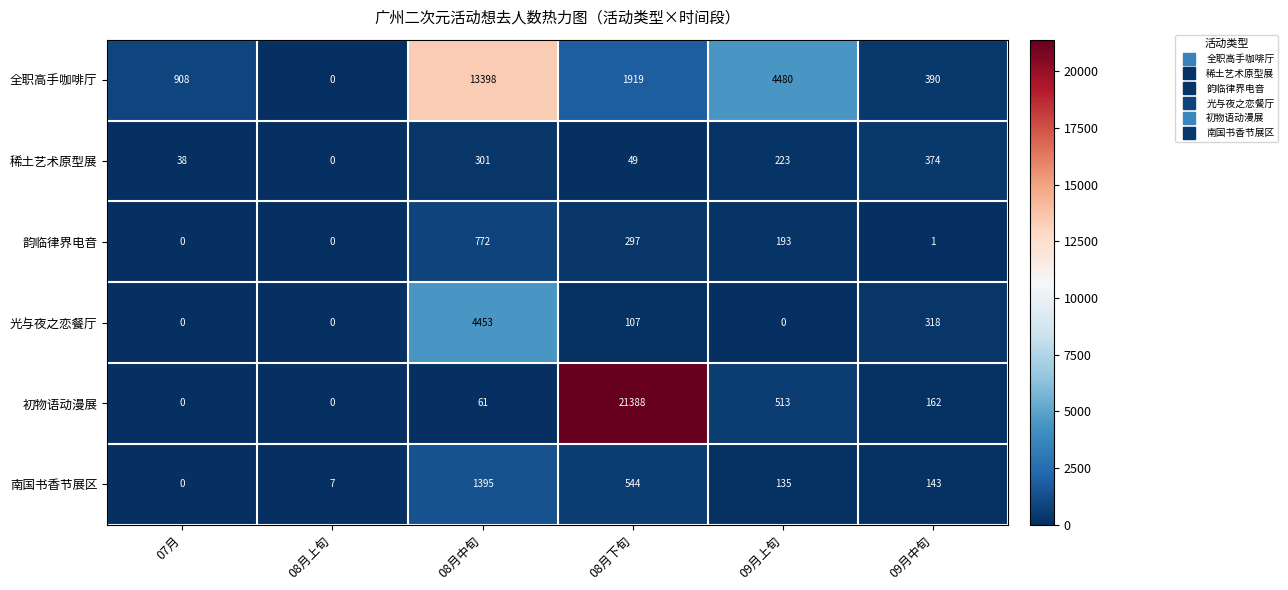

What is the sum of all 初物语动漫展 values?

22124